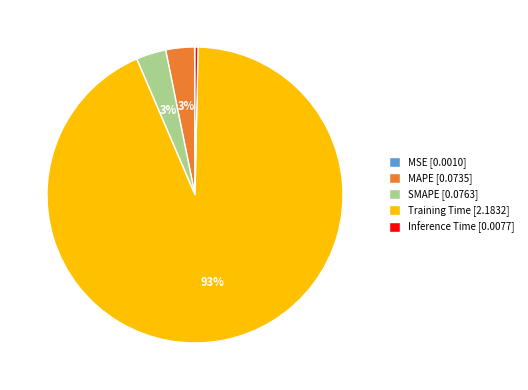

What is the majority slice?

Training Time